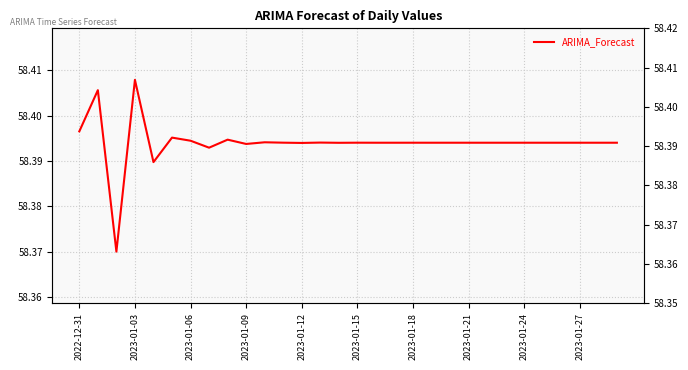

Count the values in the range 58 to 59.

30